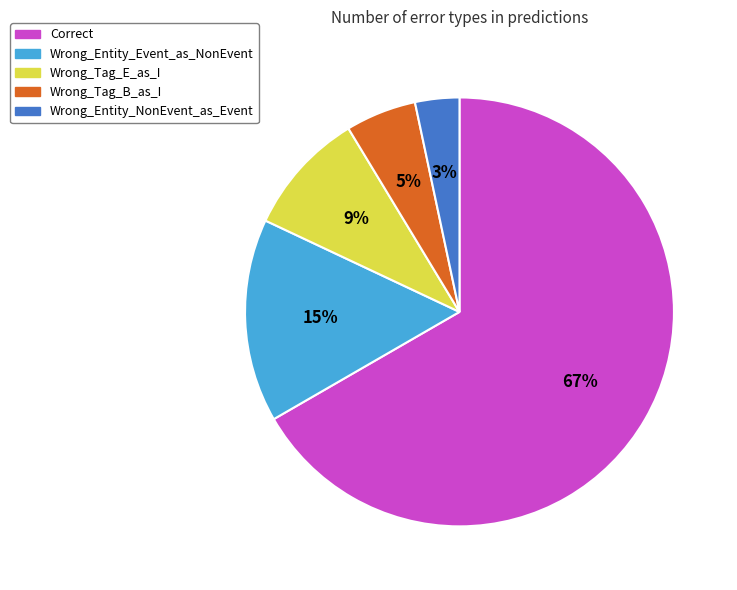

How many segments does this pie chart have?

5